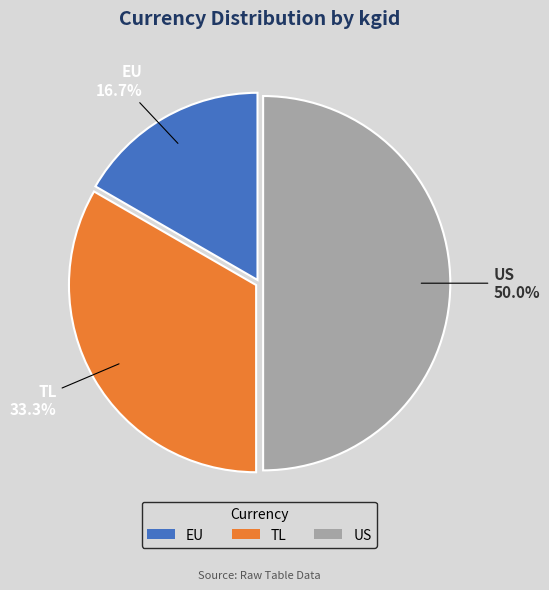

Which slice is the largest?

US